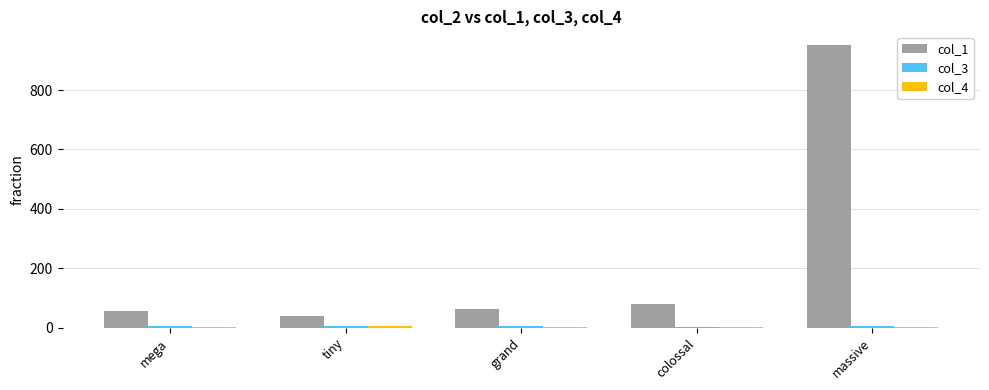

How many groups of bars are there?

5